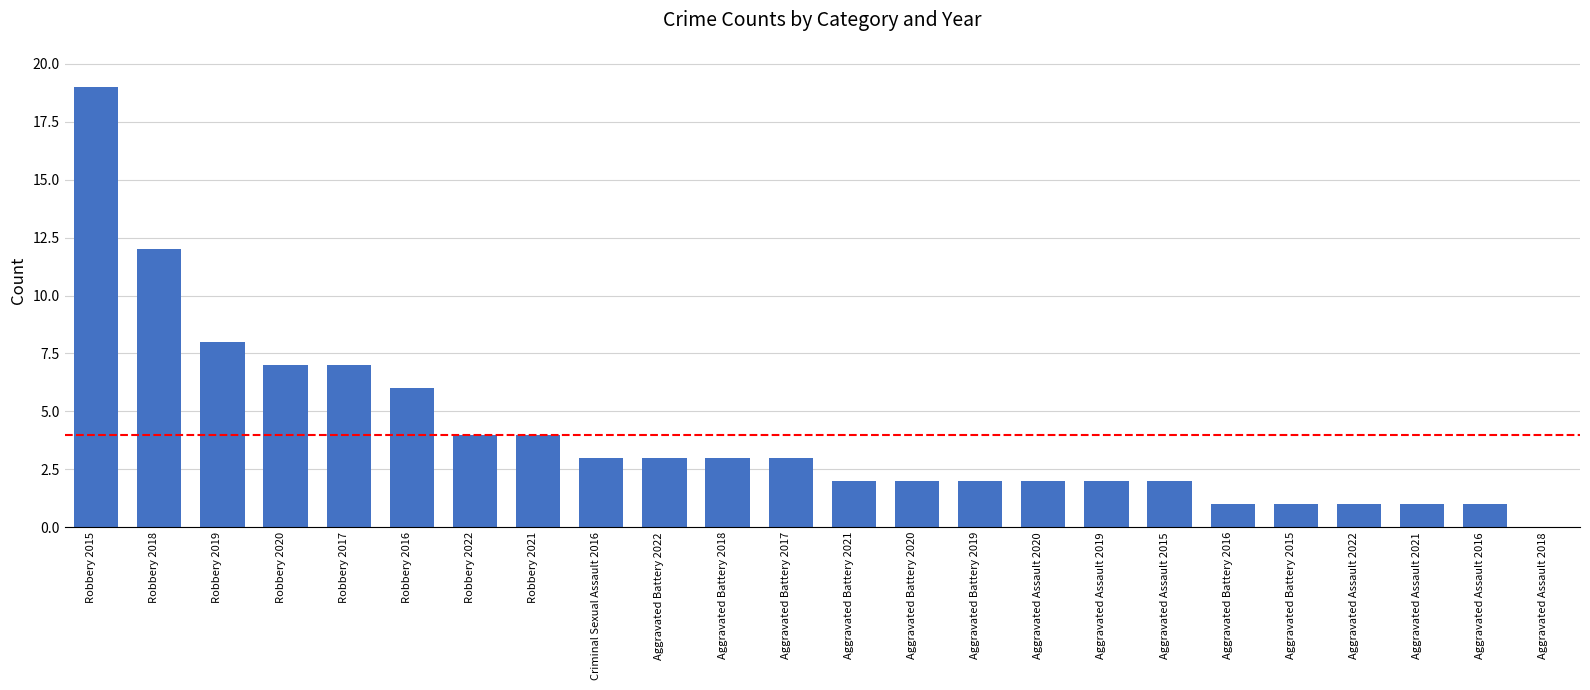

What is the maximum value shown in the chart?

19